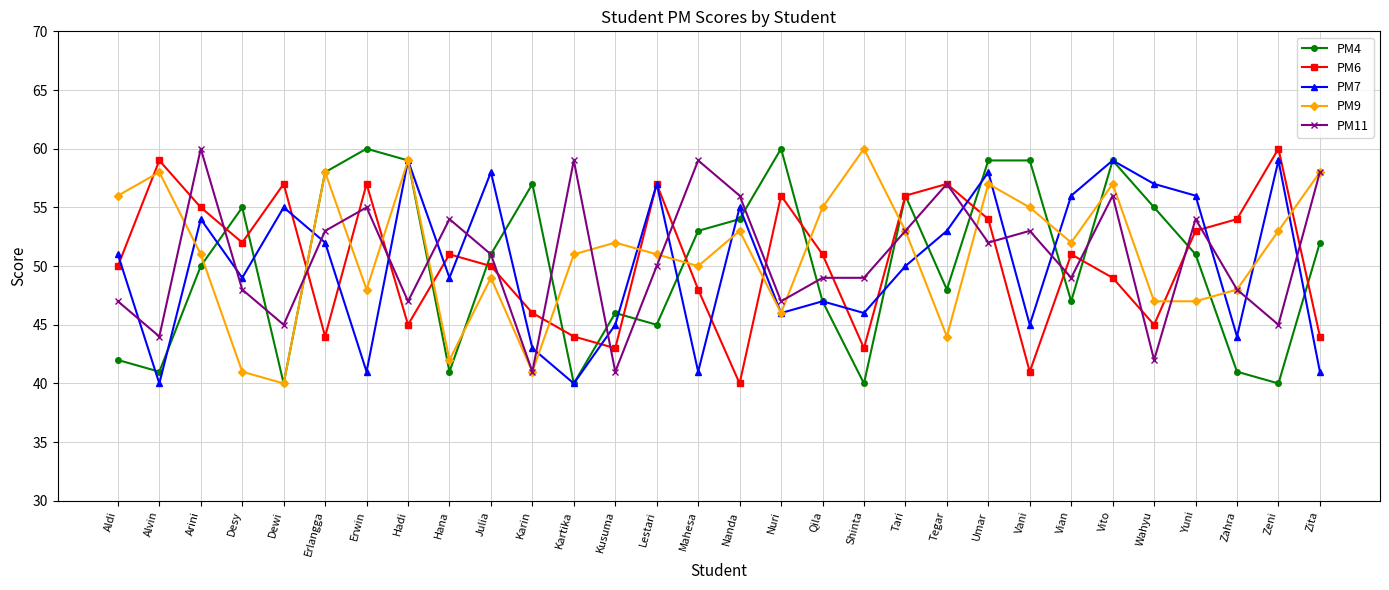

Does the chart have visible grid lines?

Yes